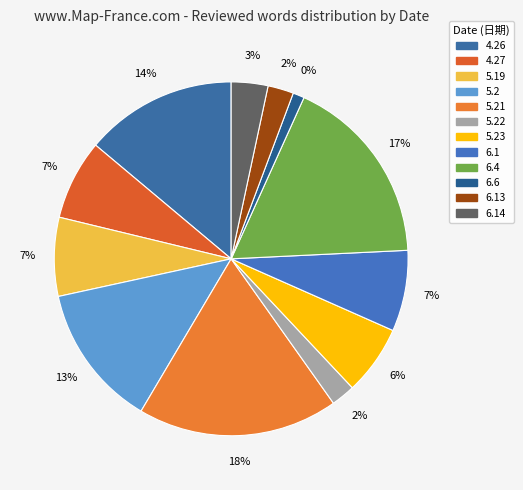

The 5.21 slice represents 18% of the pie. True or false?

True